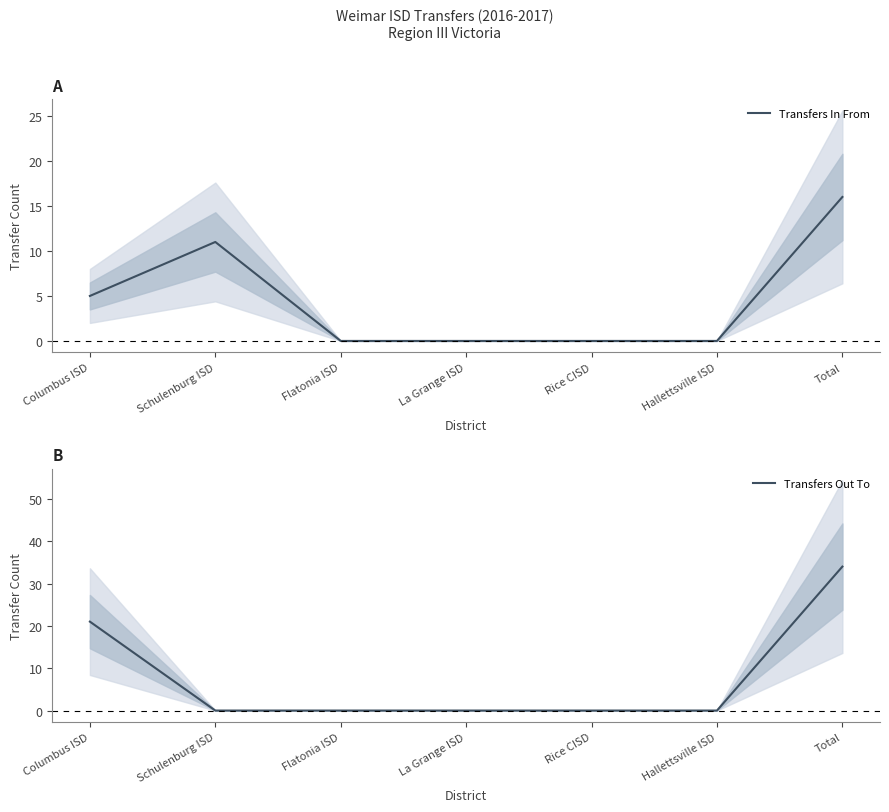

Reading right to left, extract all data points from this chart.

Transfers In From: 16	0	0	0	0	11	5
Transfers Out To: 34	0	0	0	0	0	21